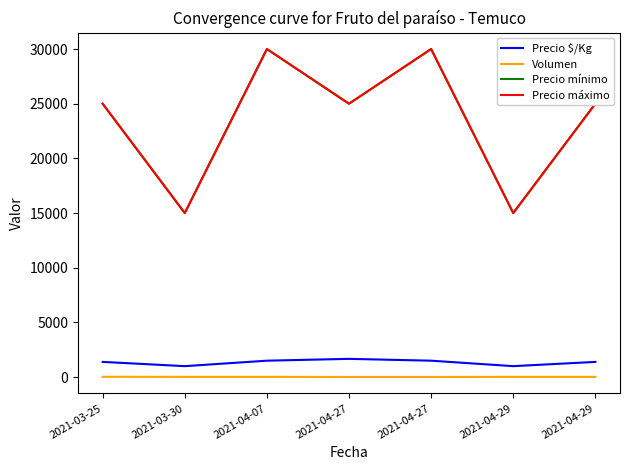

Rank the categories by Precio $/Kg value from highest to lowest.

2021-04-27, 2021-04-07, 2021-04-27, 2021-03-25, 2021-04-29, 2021-03-30, 2021-04-29